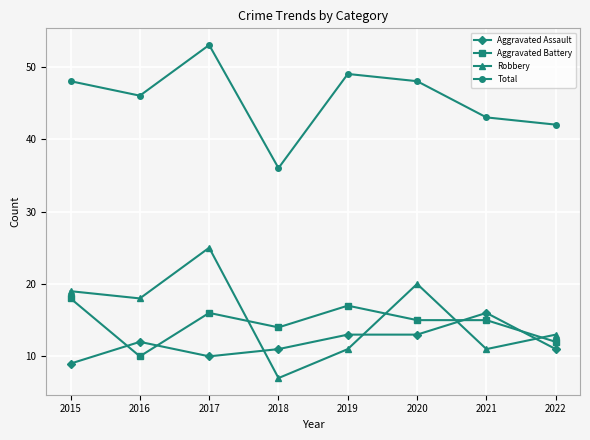

How many interior local valleys does the Robbery series have?

3